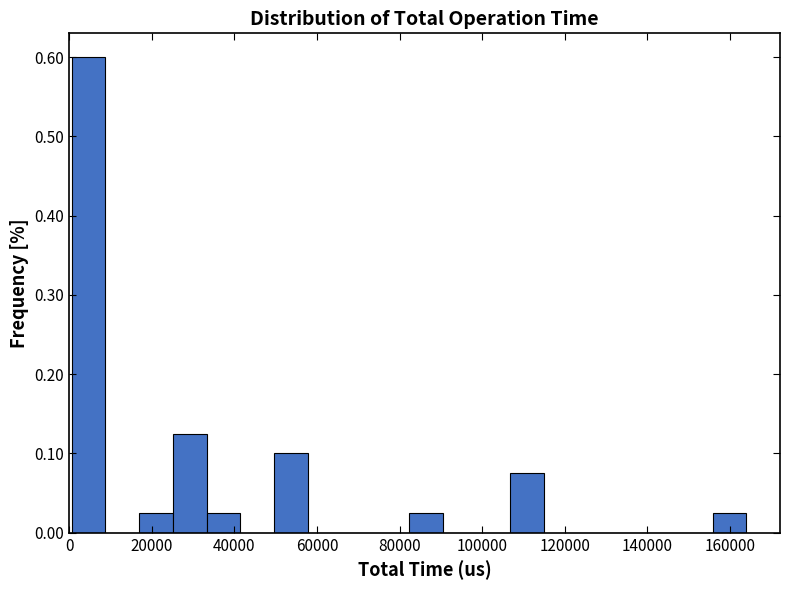

How tall is the bar that spans 50000 to 58000 on the x-axis? Neither the bar edges nor the heights are printed on the chart, so give them approximately, as read against the axes.

0.10